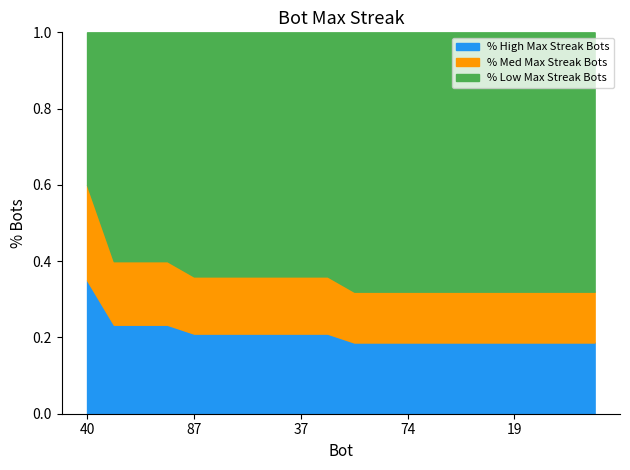

Does the chart display data point markers on the line(s)?

No